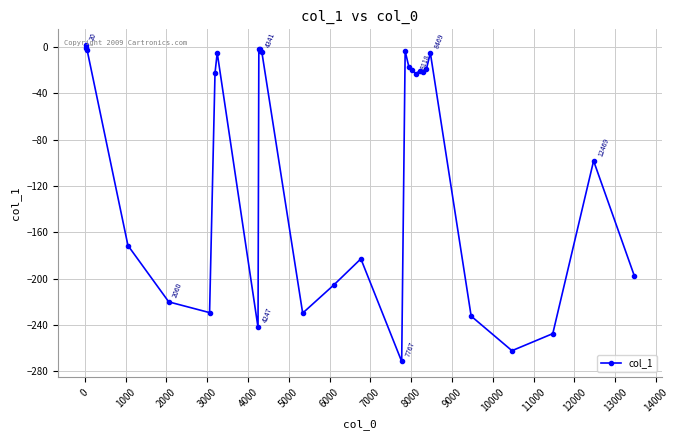

What is the value of the 6th point from the left?

-229.4